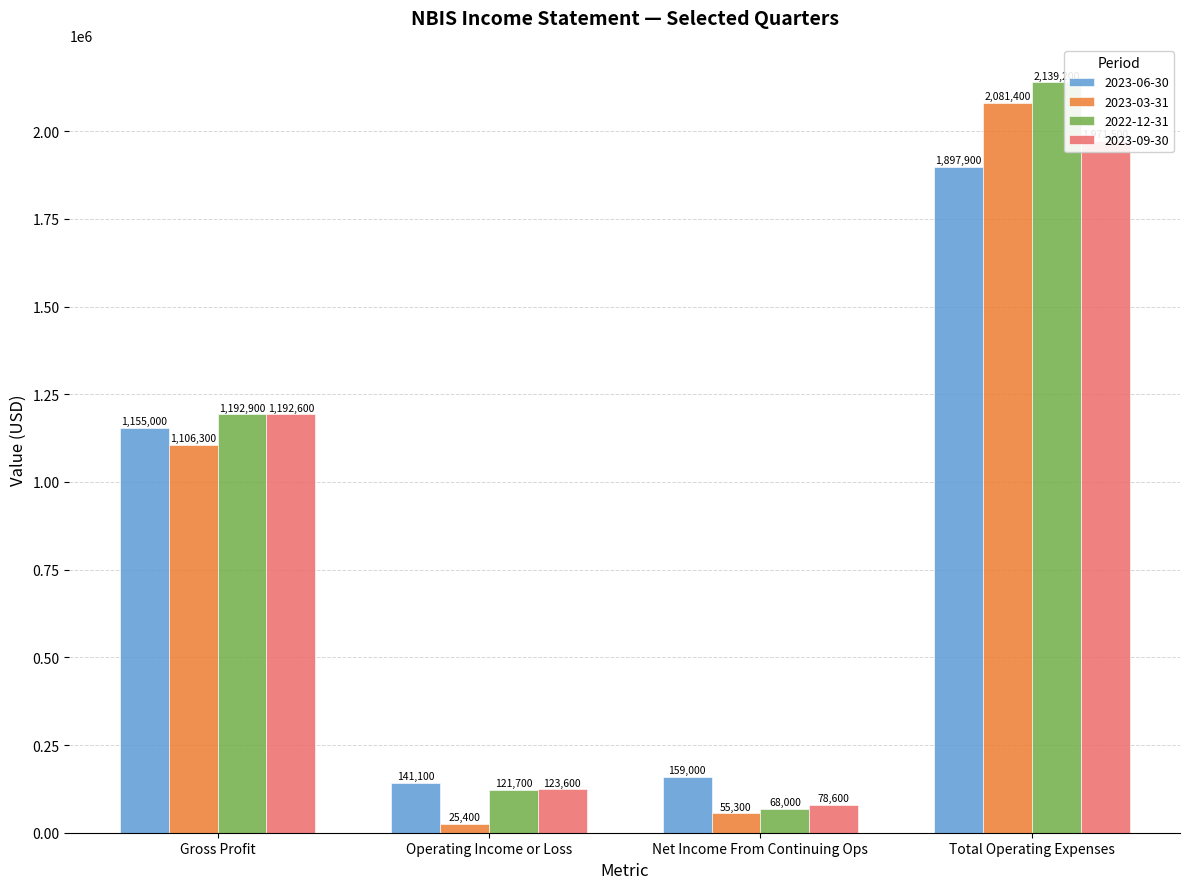

Which category has the highest value in the 2023-09-30 series?

Total Operating Expenses